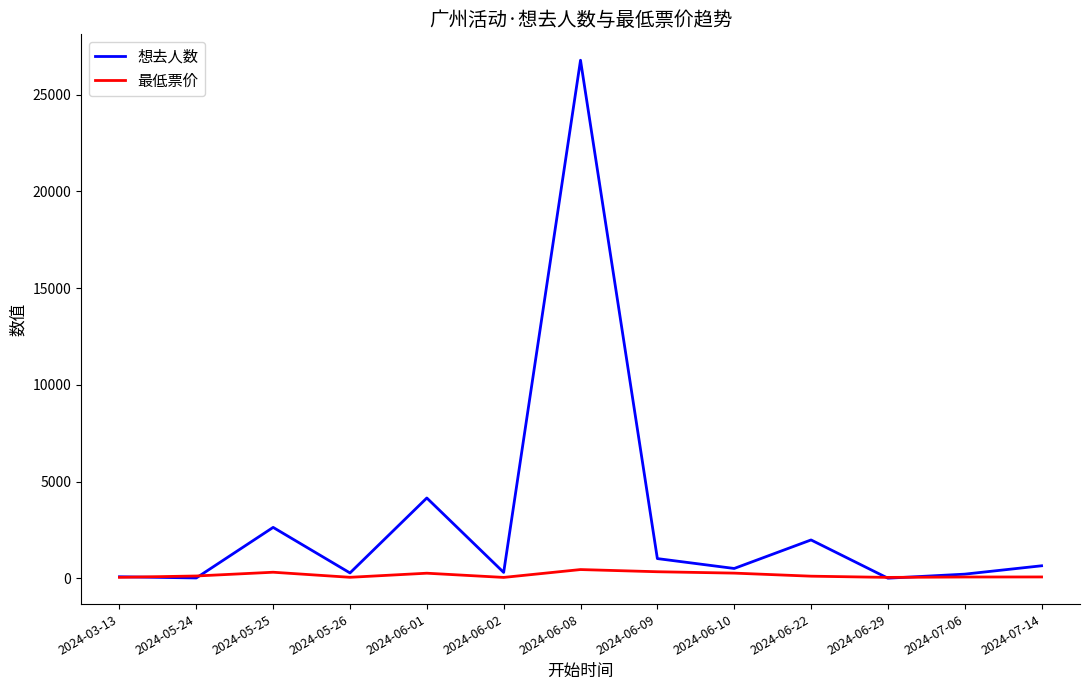

Where does the 想去人数 series first go above 516?

2024-05-25